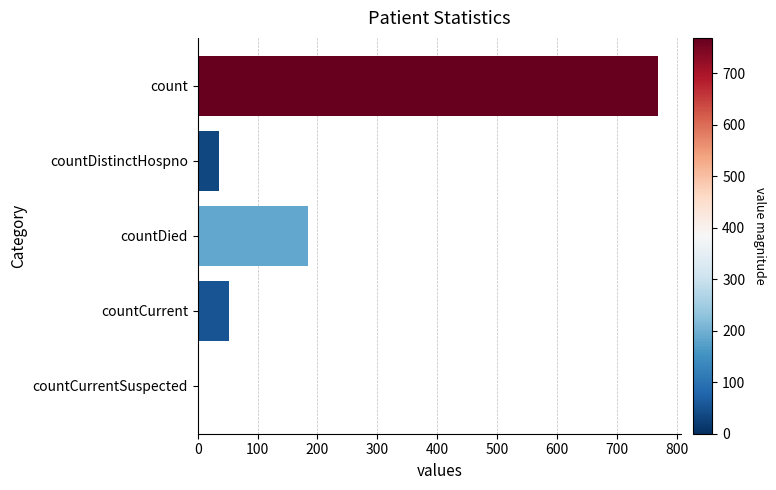

Is it true that the value at countDied is 107?

False